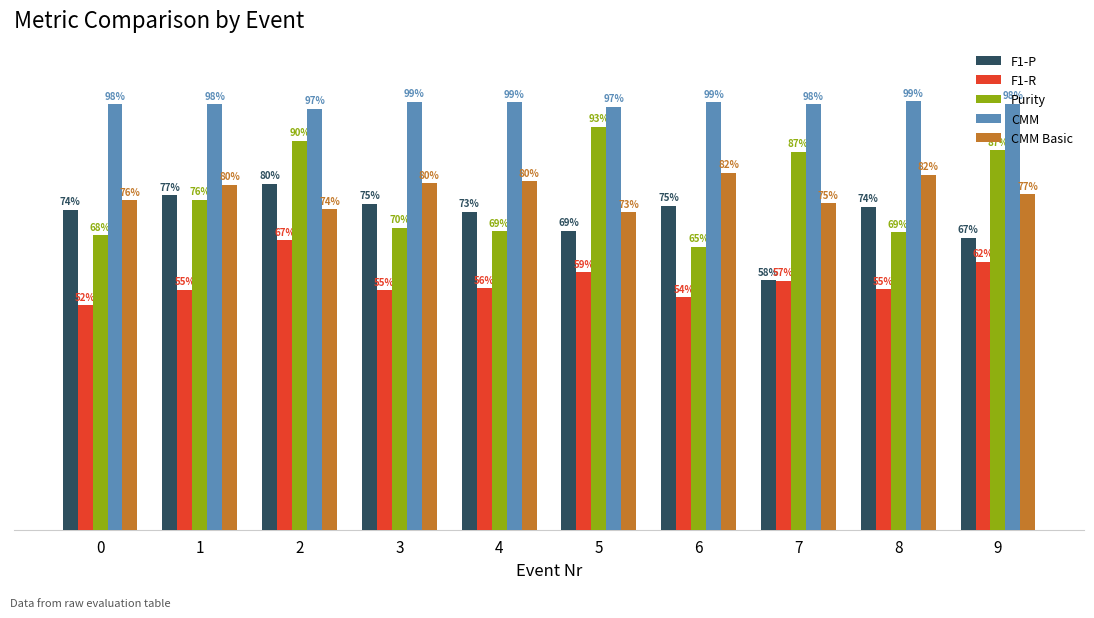

List the labels in order of Purity value, smallest first.

6, 0, 8, 4, 3, 1, 7, 9, 2, 5